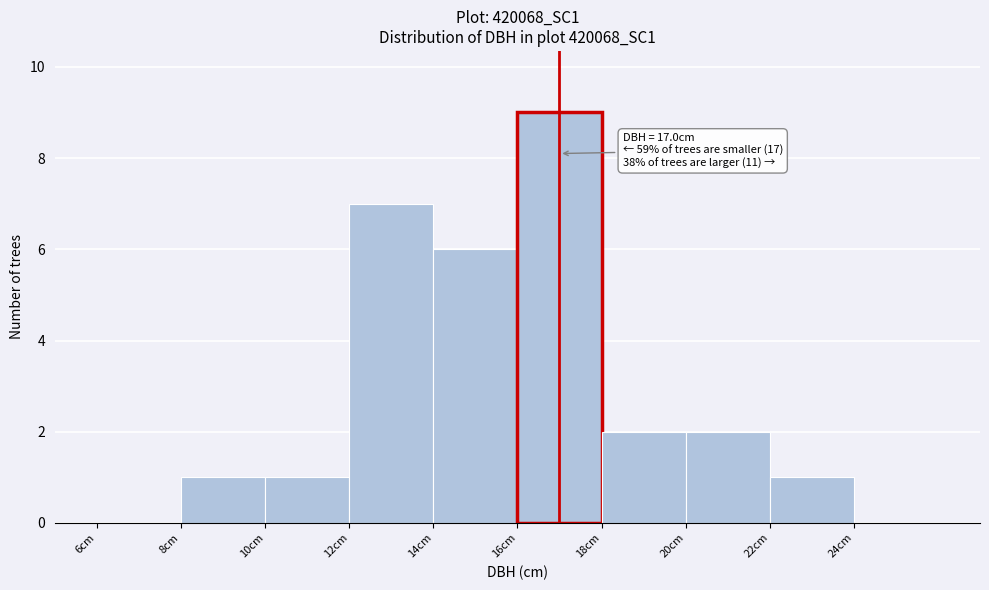

Over which range of the x-axis is the bar tallest?

16 to 18